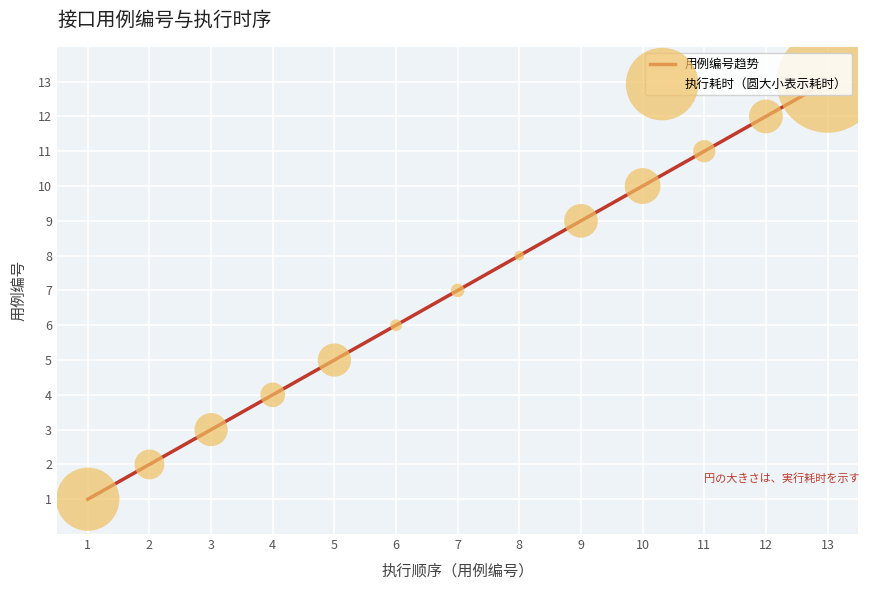

List the labels in order of value, largest first.

13, 12, 11, 10, 9, 8, 7, 6, 5, 4, 3, 2, 1